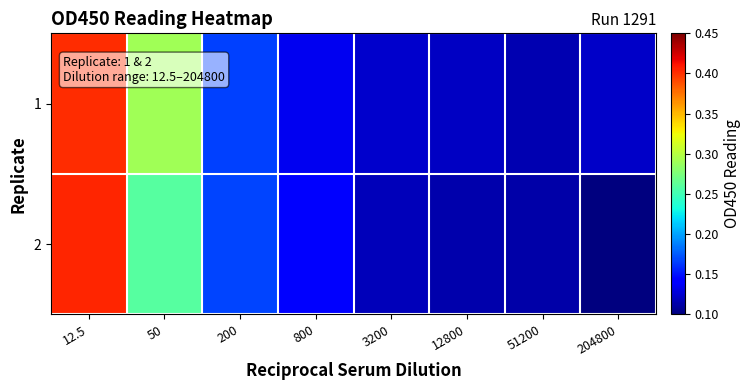

Which series has the largest total across all categories?

1